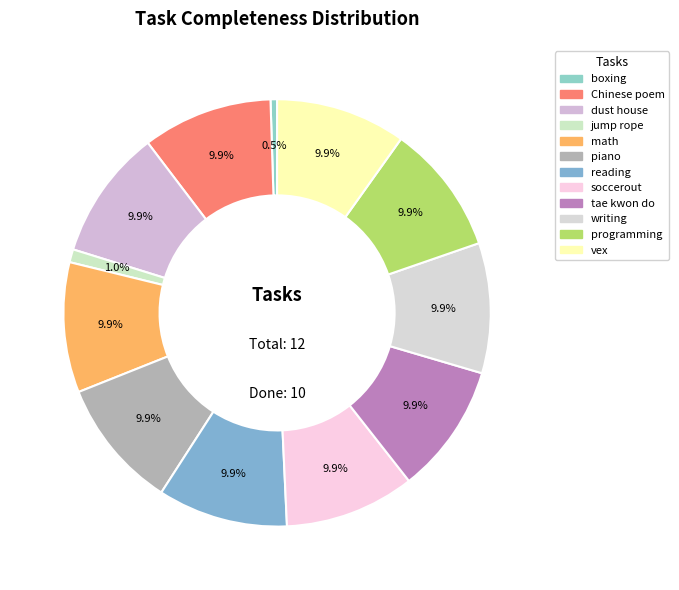

How many segments does this pie chart have?

12